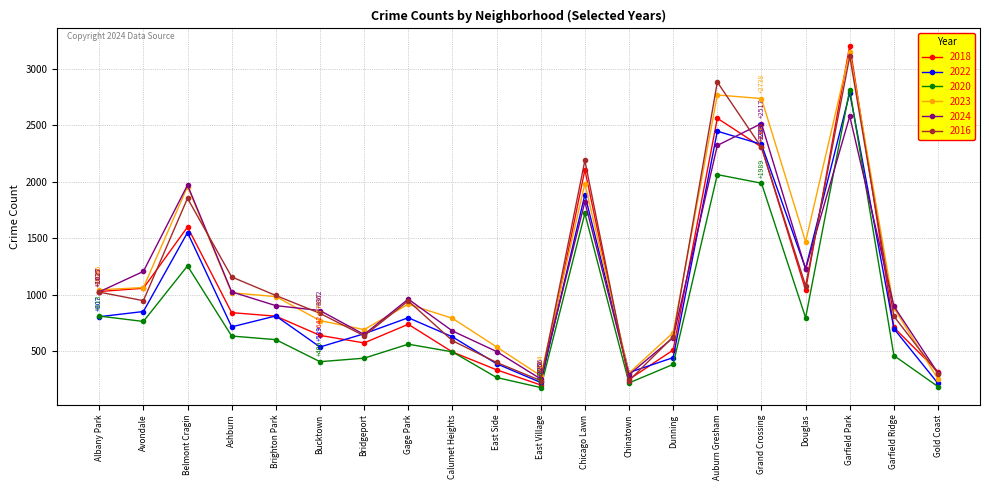

What is the difference between the highest and lowest values at Douglas?

672